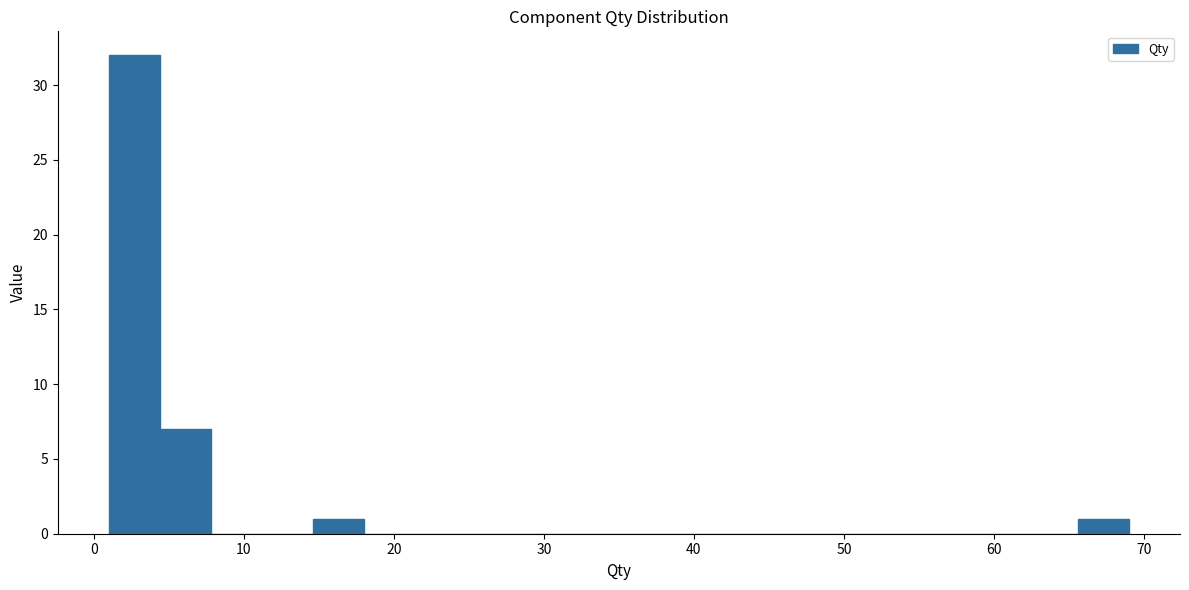

Around what value on the x-axis is the tallest bar? Give the approximate position of its centre, as read against the axis.

3